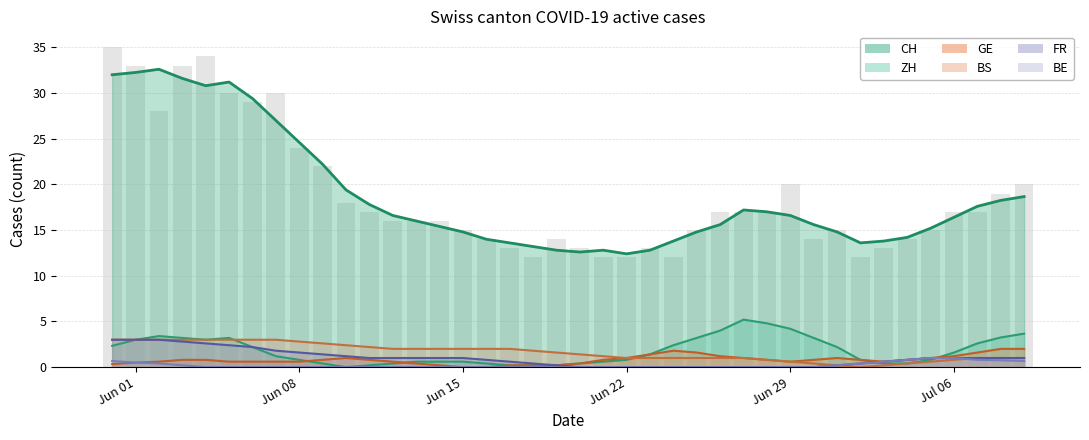

What is the approximate value of CH at 15, to the nearest 5?

15